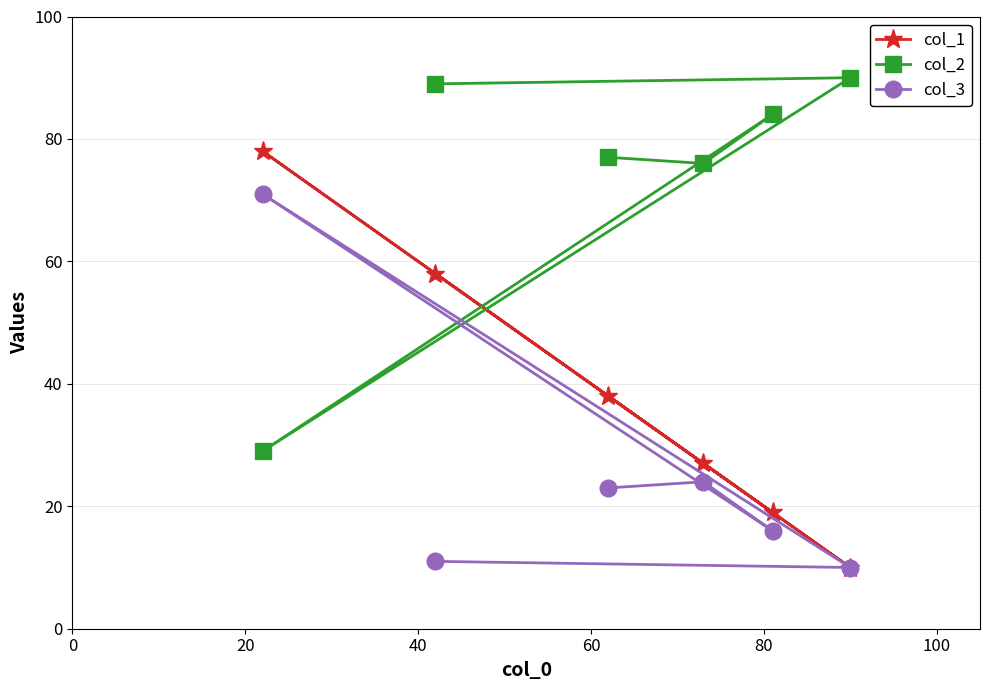

True or false: col_2 has more than 0 points higher than both neighbors.

True